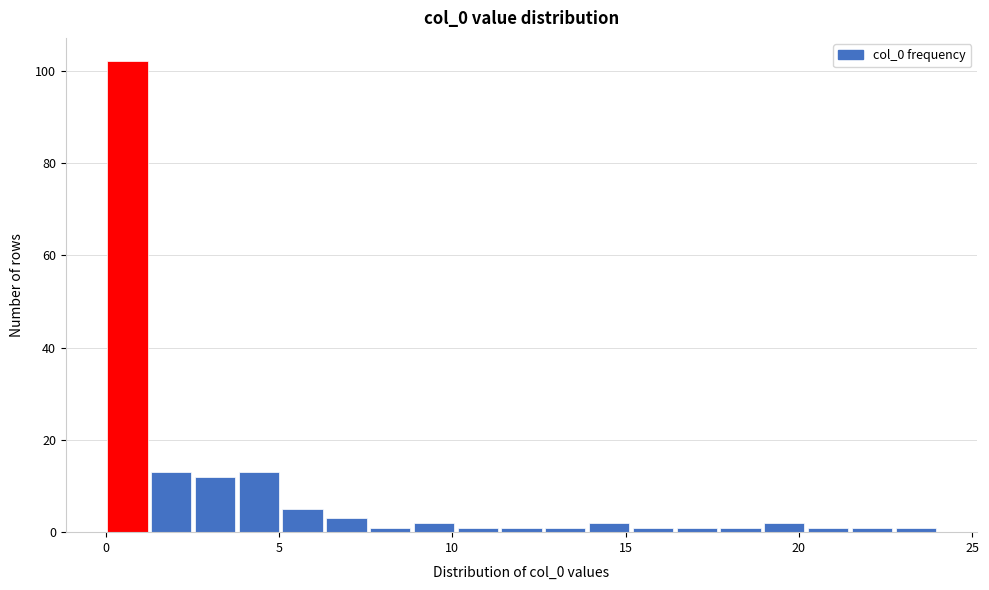

Read against the x-axis, roughly where is the centre of the tallest bar?

0.5